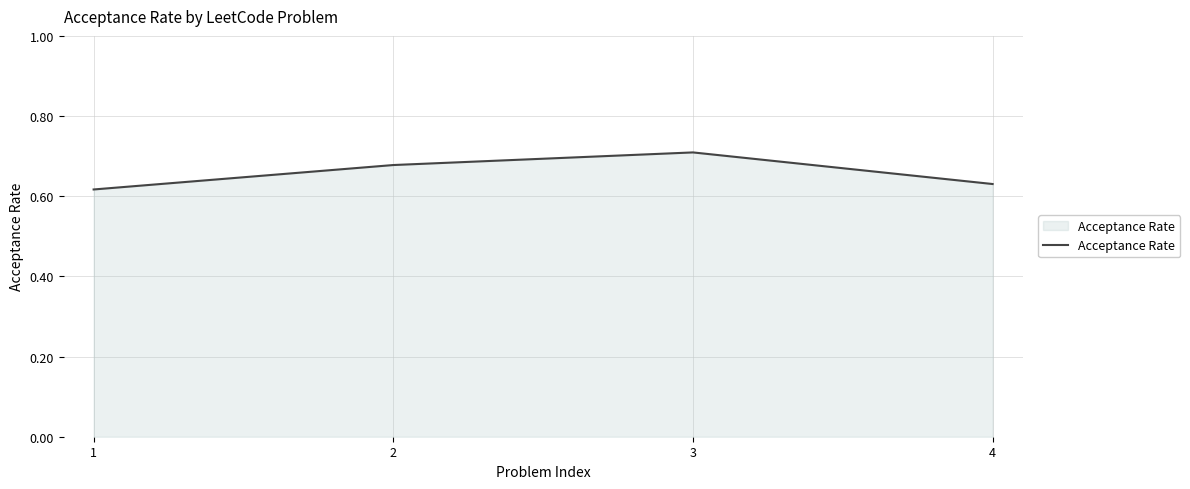

Which label corresponds to the largest value in the chart?

3